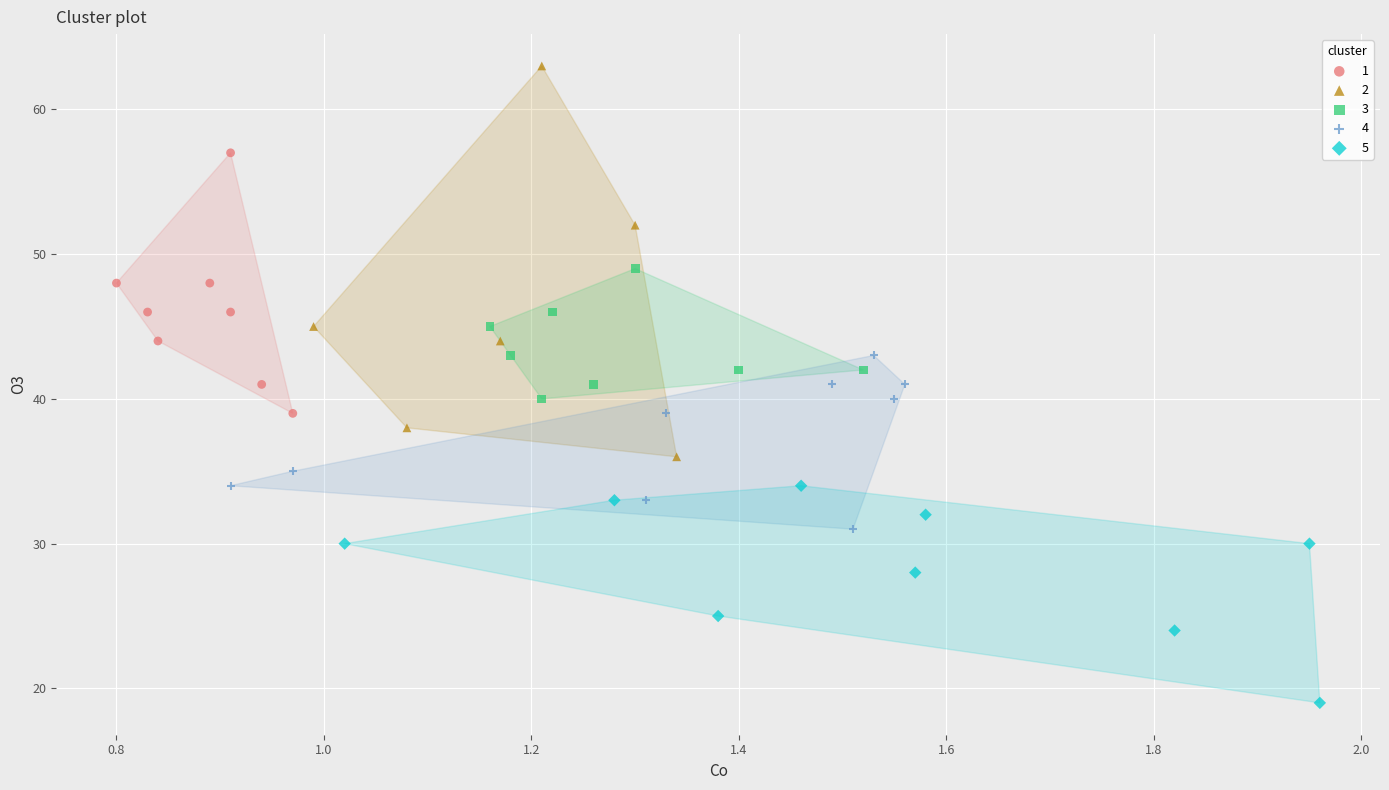

Which series contains the lowest Y value?

5